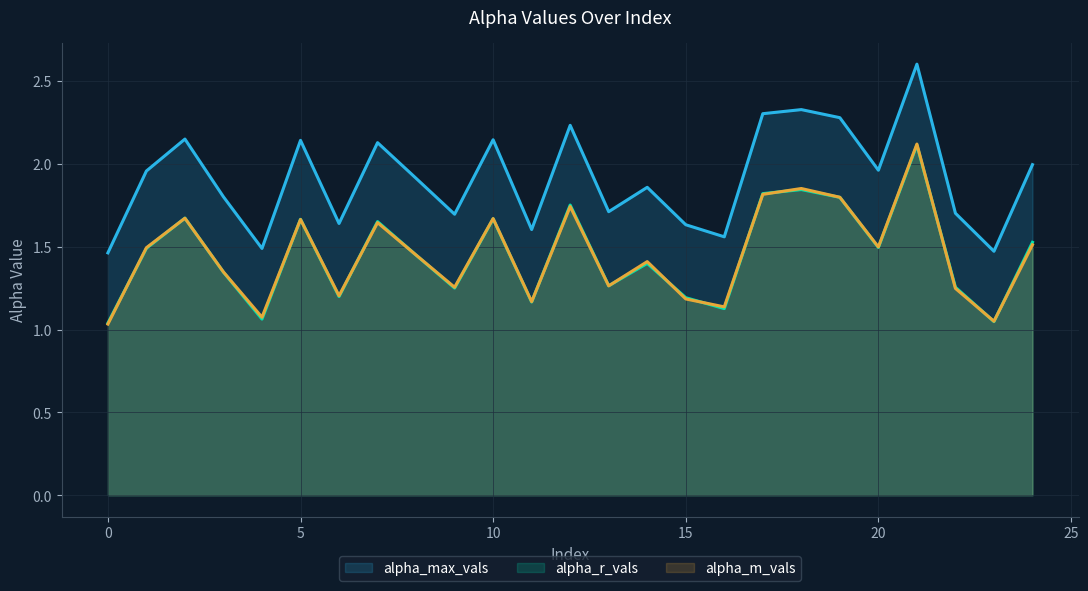

True or false: alpha_max_vals and alpha_m_vals cross at least once.

False